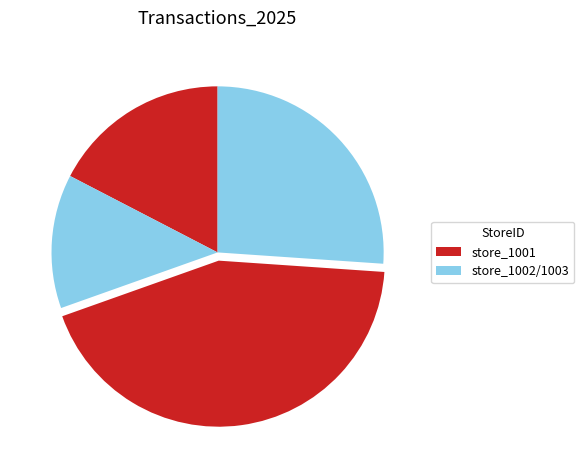

Count the number of slices in the pie.

4